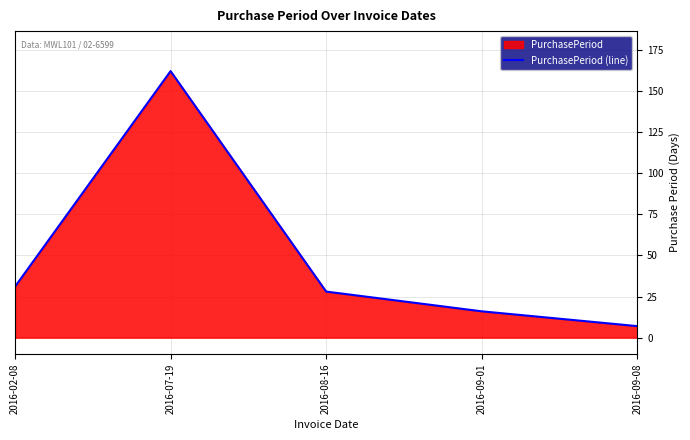

Reading right to left, list all the values displayed in this chart.

7	16	28	162	31